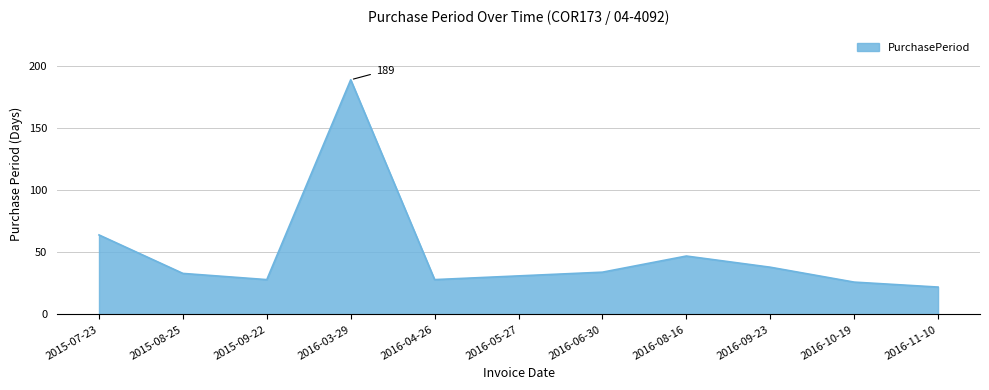

How many lines are shown in the chart?

1